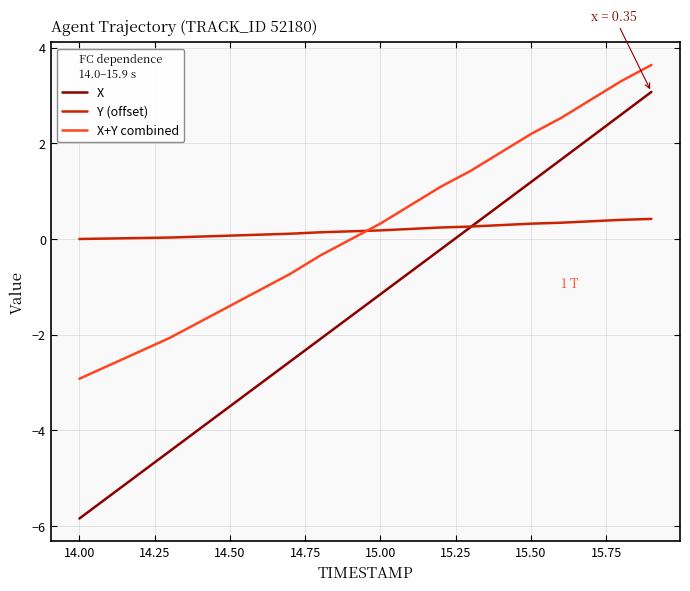

True or false: X and X+Y combined cross at least once.

False